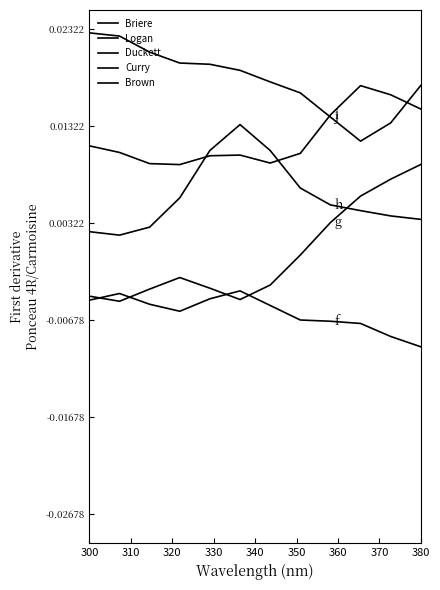

Rank the series by their maximum value, from lowest to highest.

Brown, Curry, Duckett, Logan, Briere